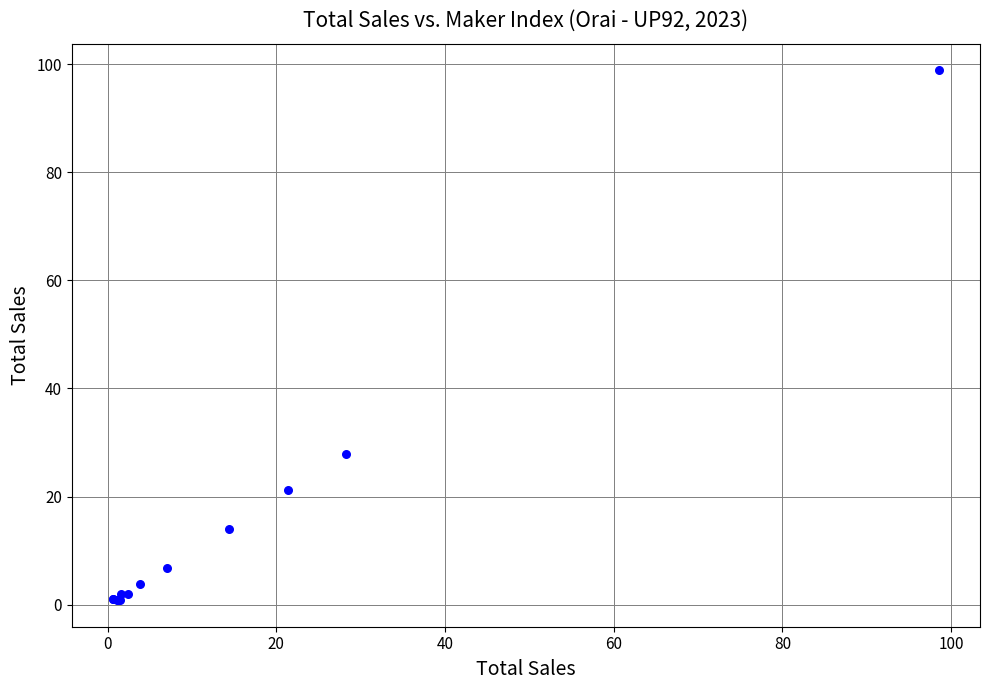

What Y value in the scatter plot is closest to 49?

27.9